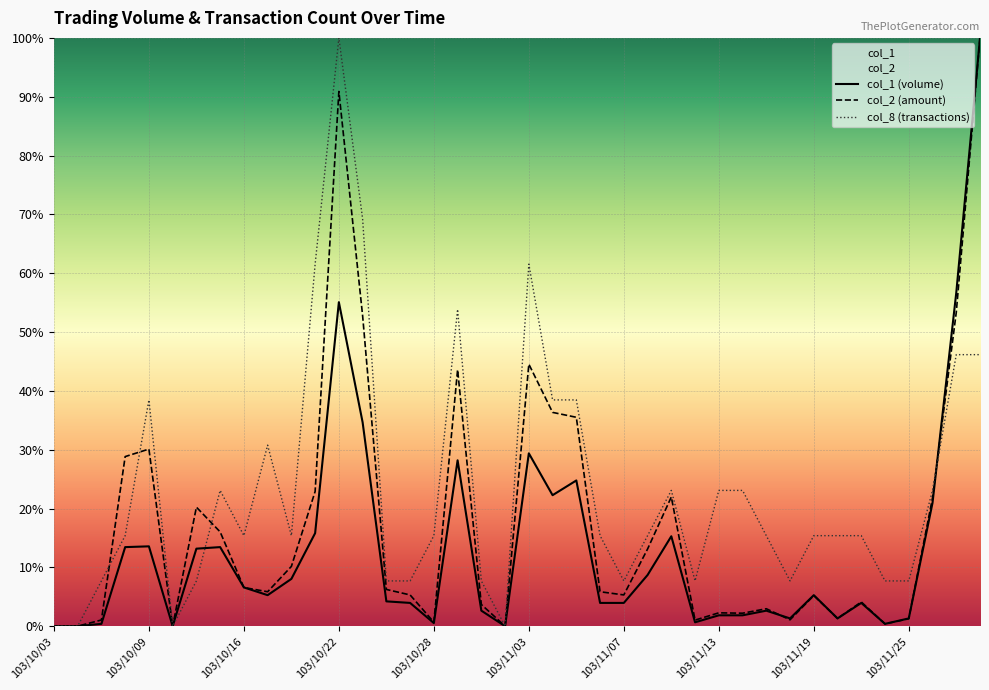

The col_1 series shows 2.6 at 103/10/30. True or false?

True